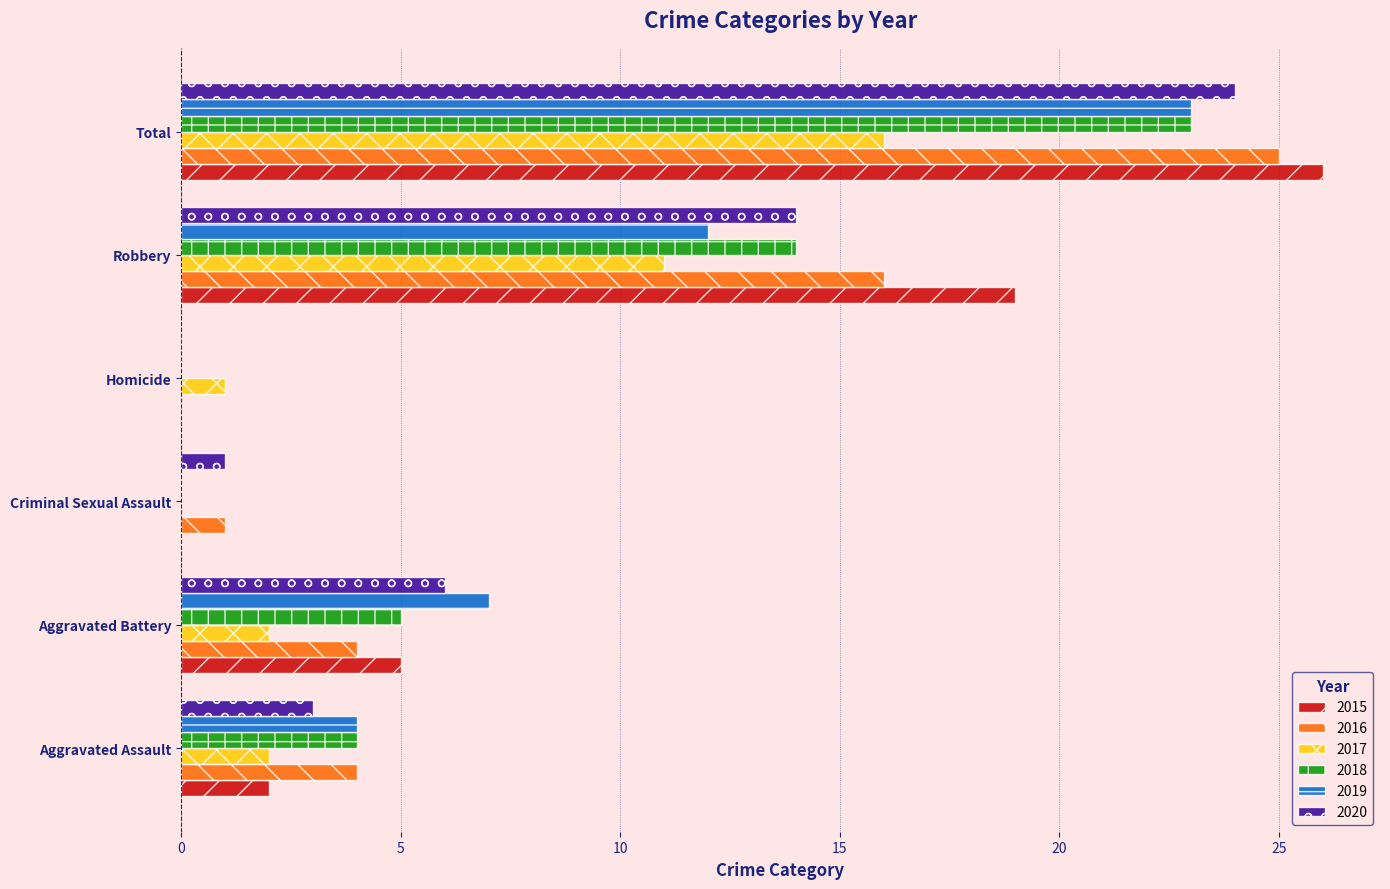

Count the number of categories in the chart.

6